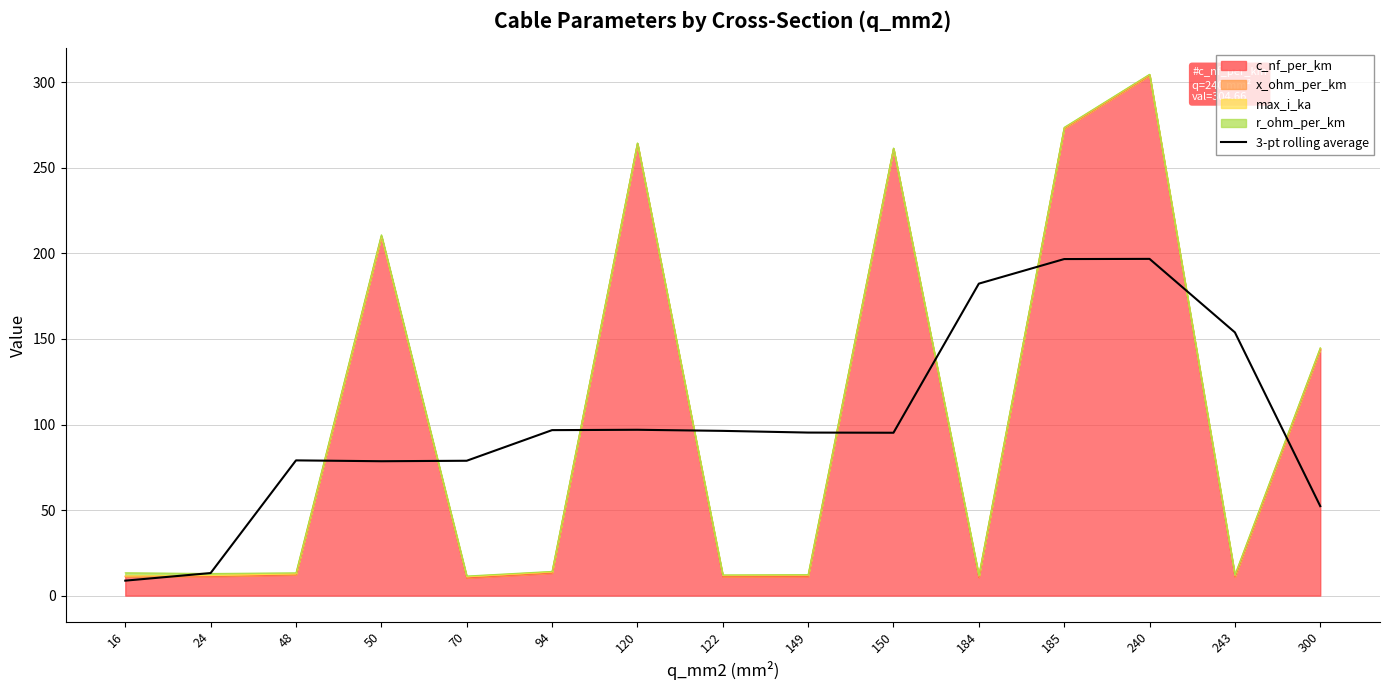

Reading right to left, list all the values displayed in this chart.

300=52.3	243=153.8	240=196.8	185=196.7	184=182.3	150=95.2	149=95.3	122=96.3	120=96.9	94=96.7	70=78.8	50=78.5	48=79.0	24=13.2	16=8.8